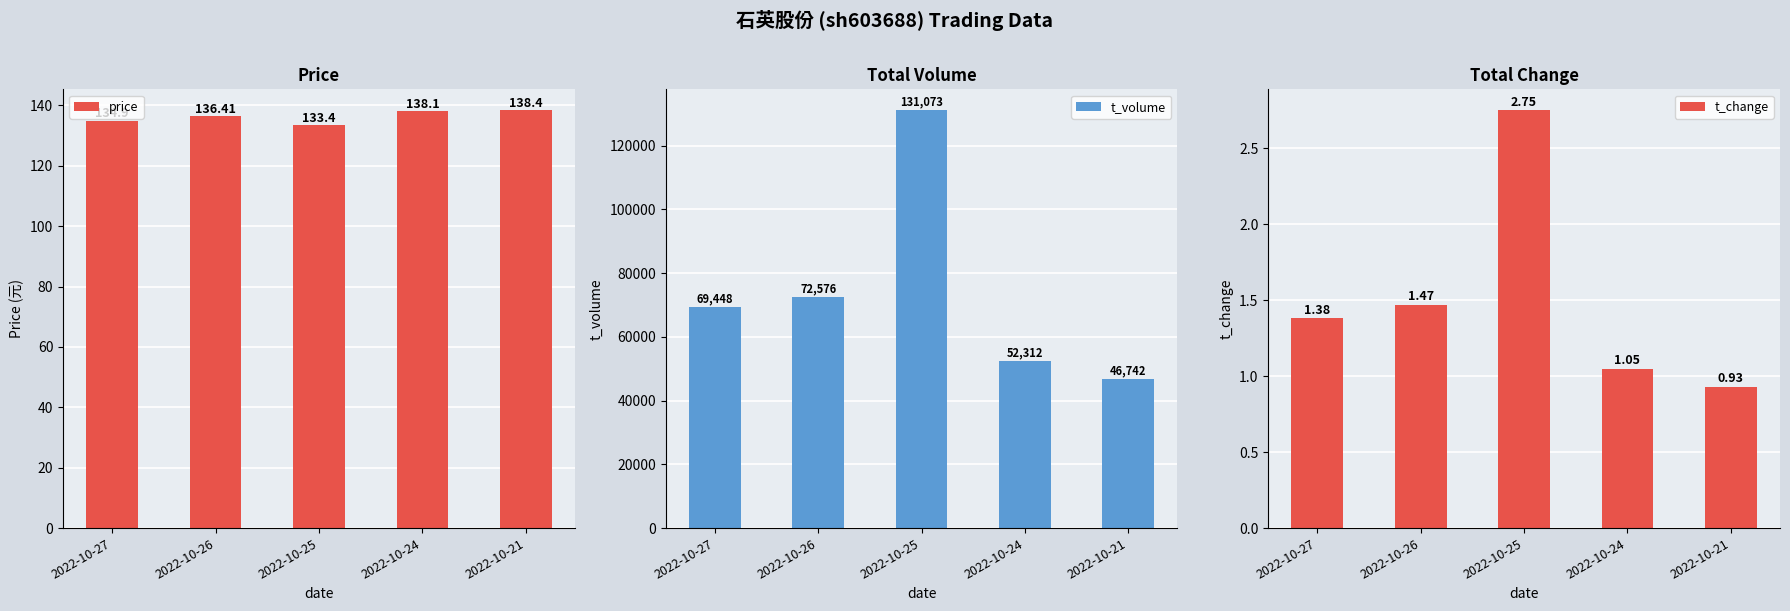

At which category is the sum across all series the highest?

2022-10-25